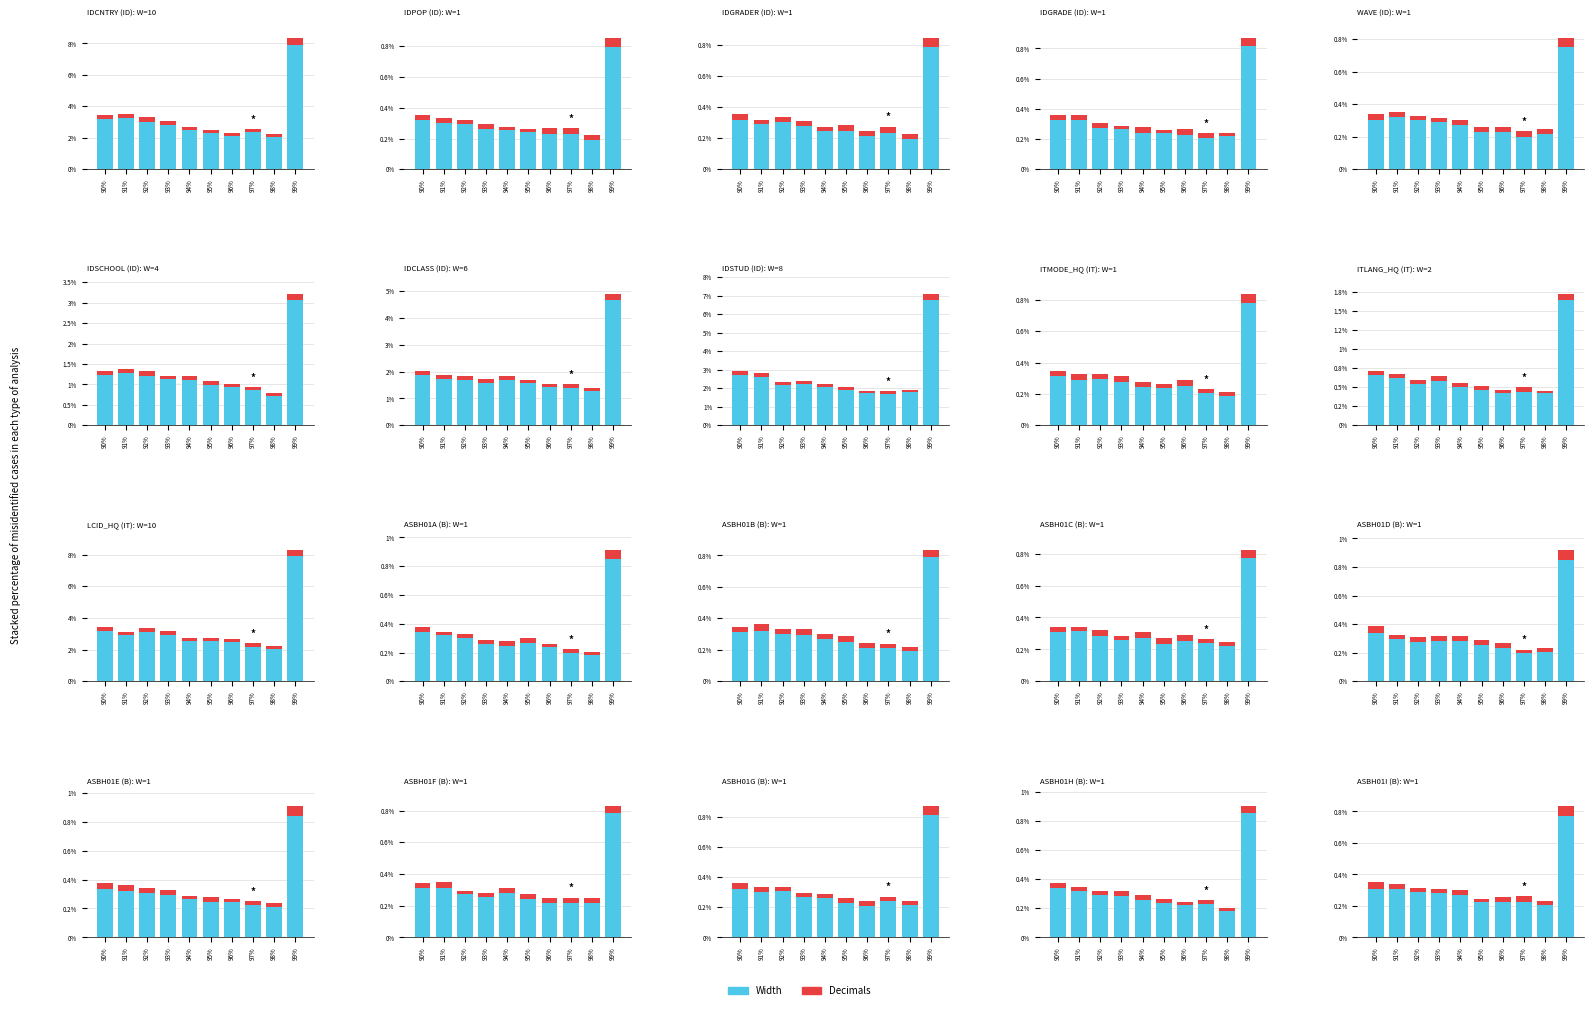

What is the difference between the highest and lowest values at 97%?

0.2